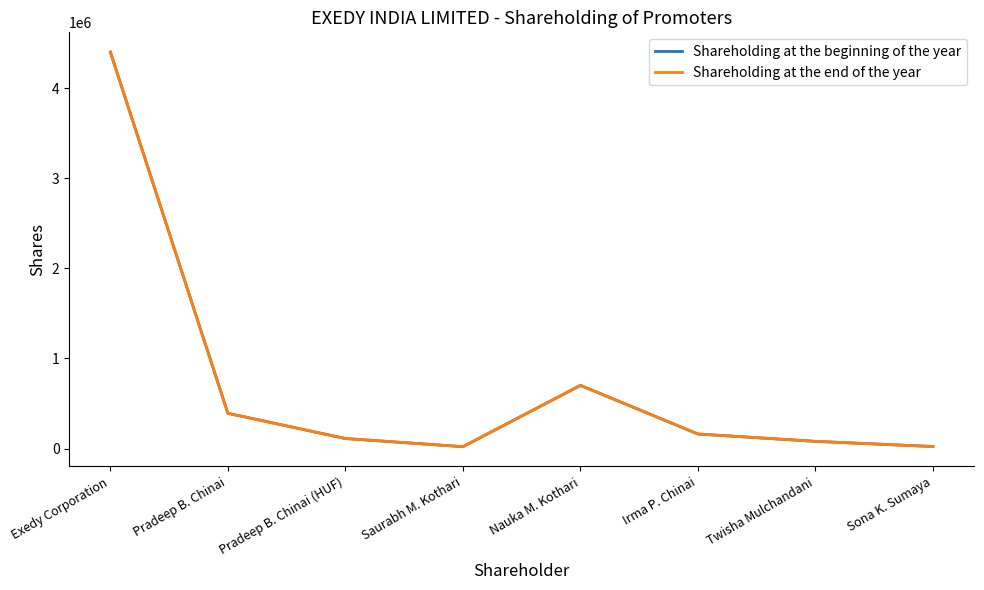

Rank the categories by Shareholding at the end of the year value from lowest to highest.

Saurabh M. Kothari, Sona K. Sumaya, Twisha Mulchandani, Pradeep B. Chinai (HUF), Irma P. Chinai, Pradeep B. Chinai, Nauka M. Kothari, Exedy Corporation